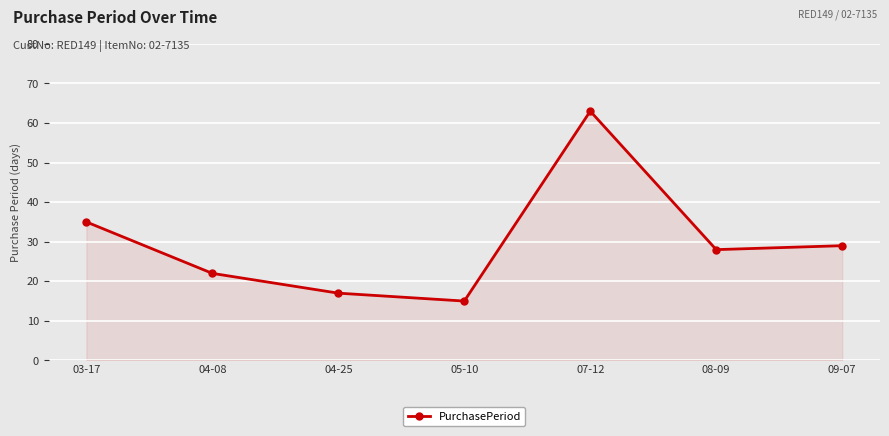

True or false: the data has more than 1 interior local peaks.

False